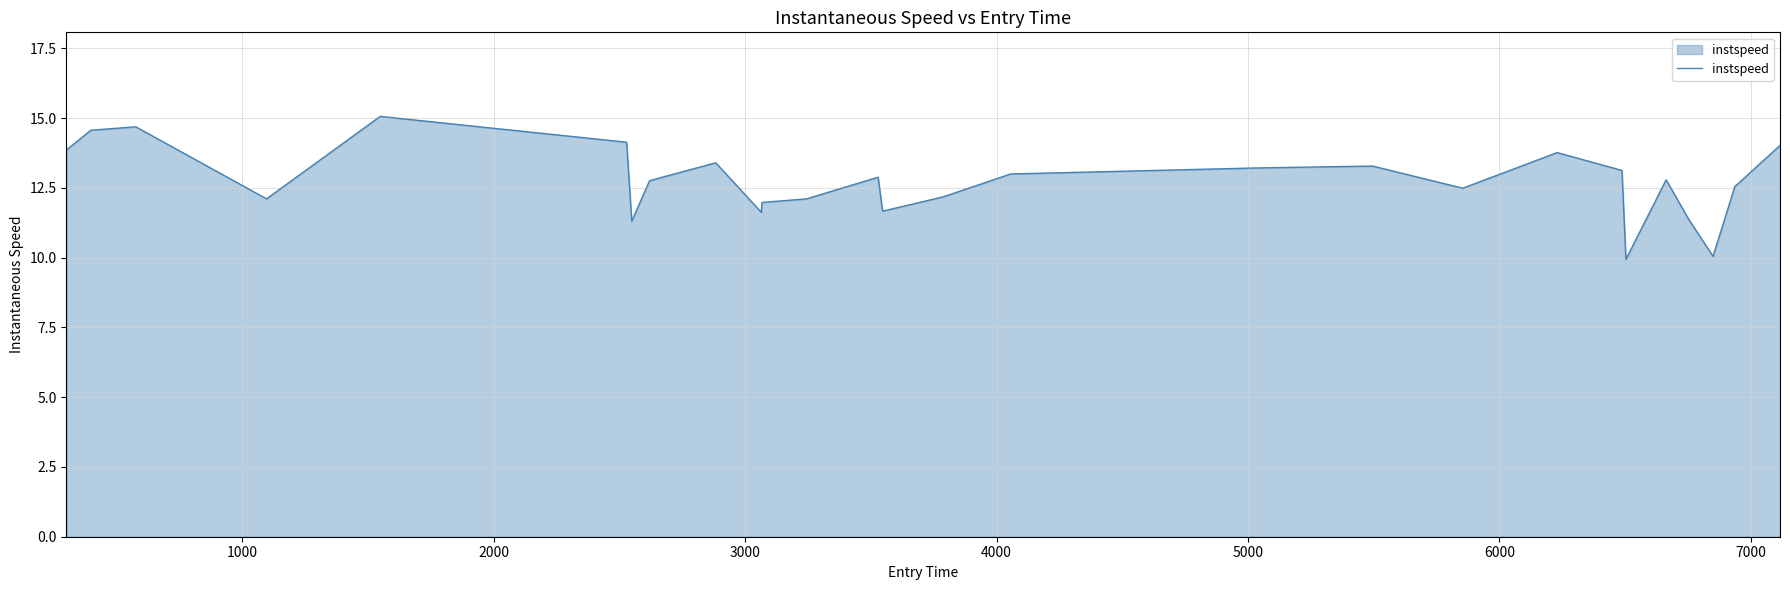

What is the maximum value shown in the chart?

15.1